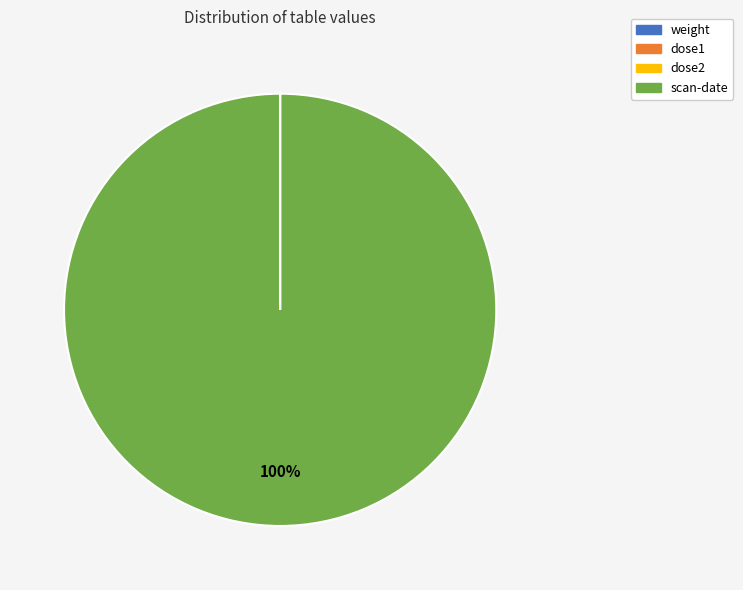

To the nearest percent, what portion does scan-date represent?

100%